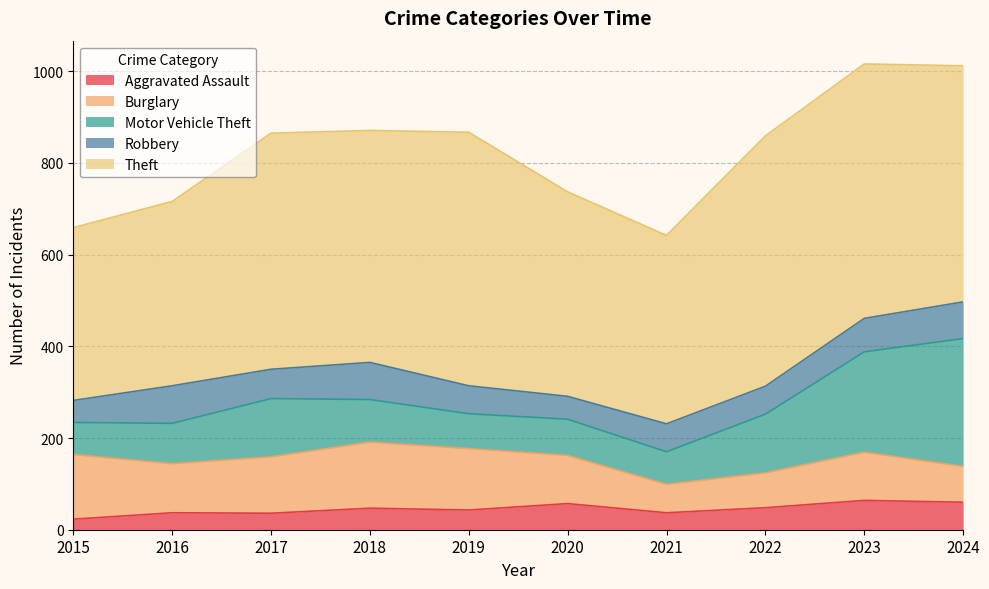

Which series has the largest range (max minus min)?

Motor Vehicle Theft